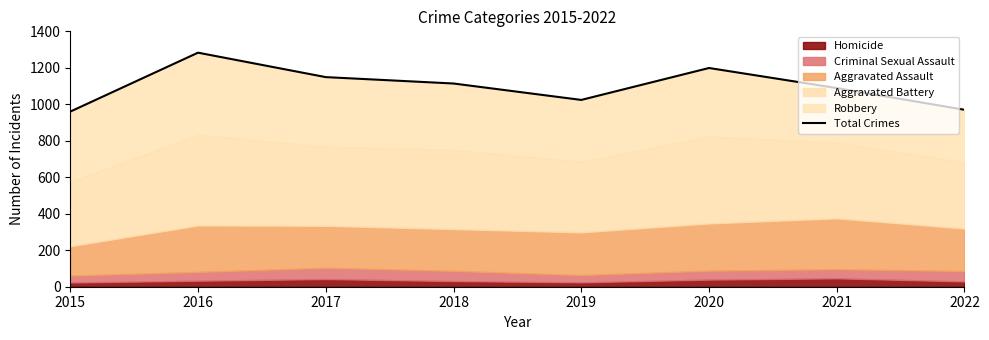

What is the difference between the second highest and second lowest values?

229